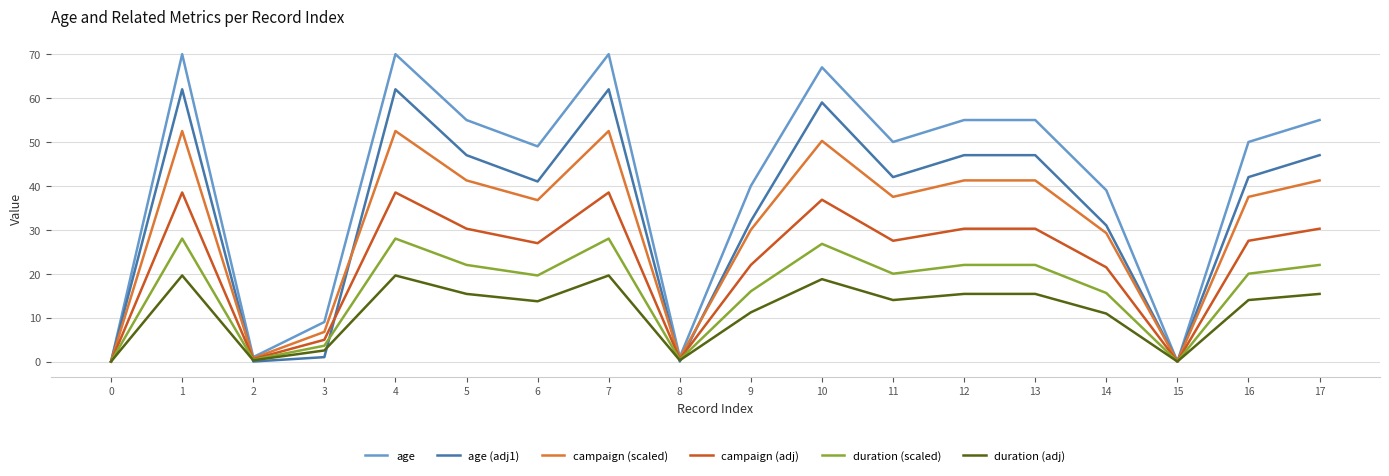

What are all the series names shown in the legend?

age, age (adj1), campaign (scaled), campaign (adj), duration (scaled), duration (adj)